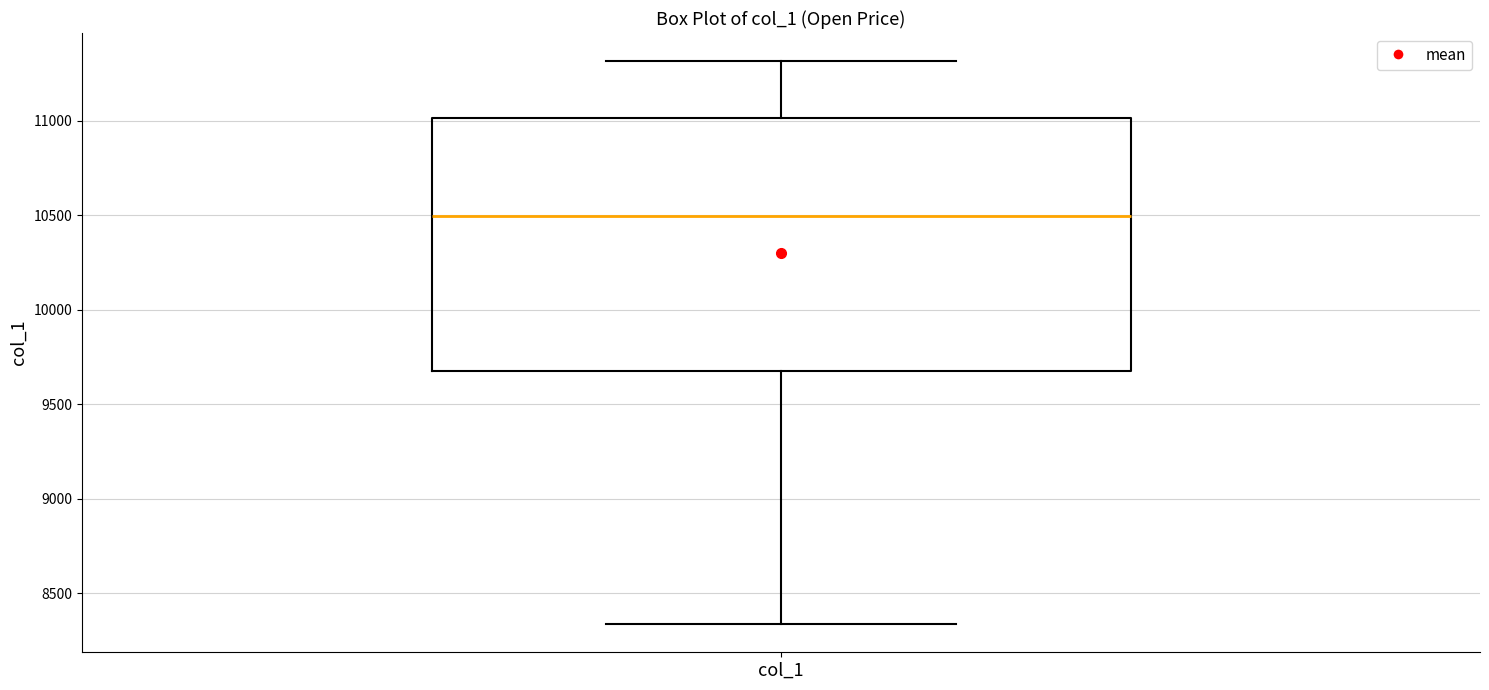

Transcribe this box plot: give where the median line is, the range the box spans, and where the two whiskers end, as read against the y-axis. The values are not printed on the chart, so give them approximately, as read against the axis.

median 10500, box 9700 to 11000, whiskers 8350 to 11300